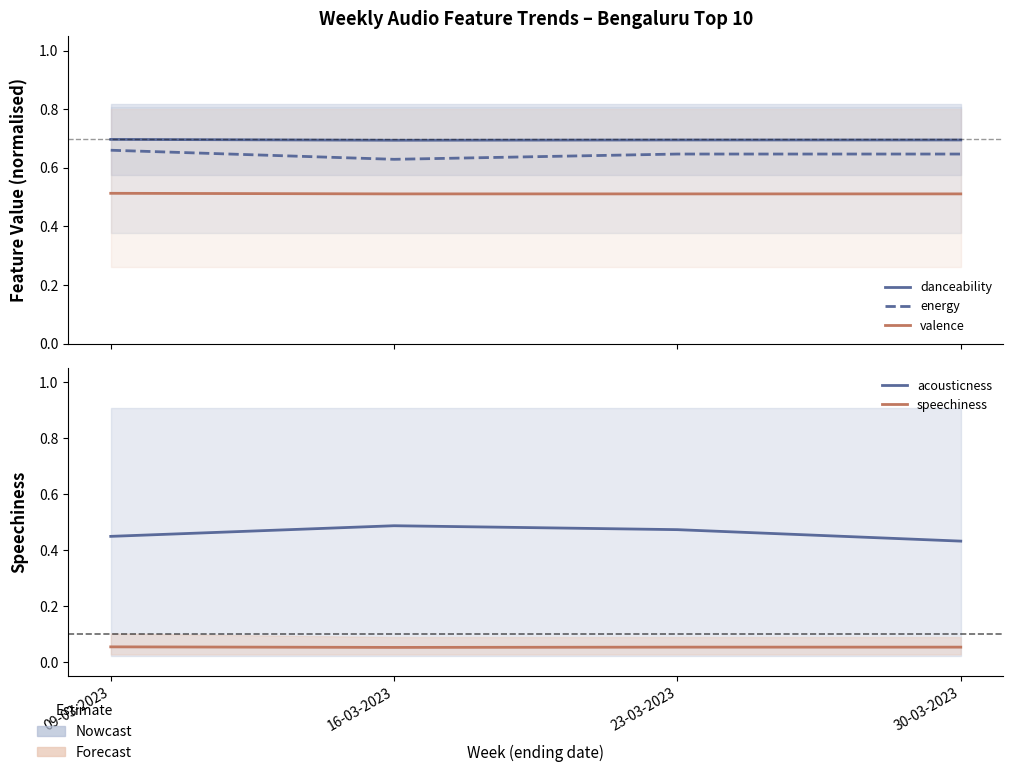

Is it true that valence equals 0.5 at 23-03-2023?

True